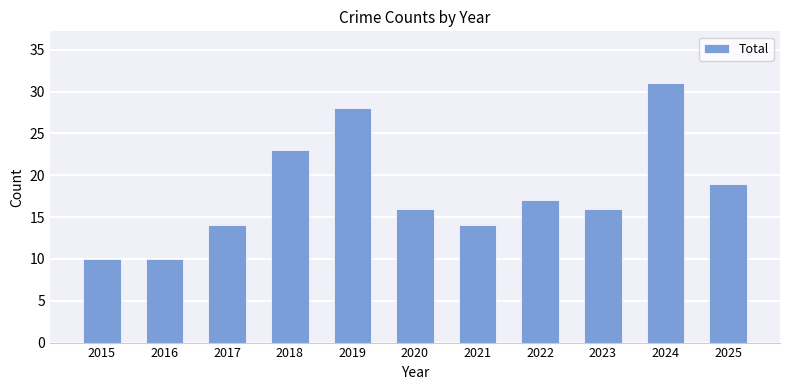

What is the sum of all values?

198